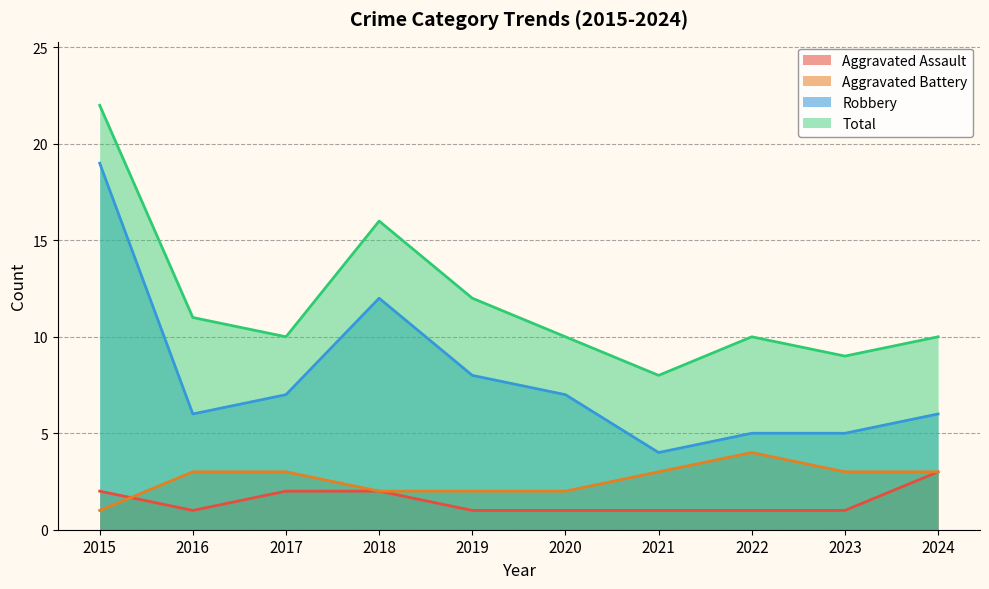

True or false: Total and Aggravated Assault intersect in this chart.

False